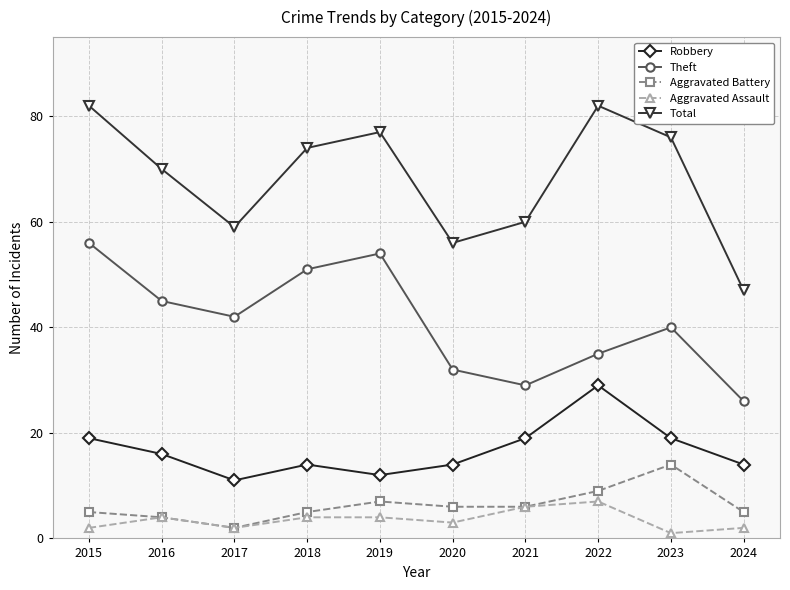

How many interior local valleys does the Aggravated Assault series have?

3